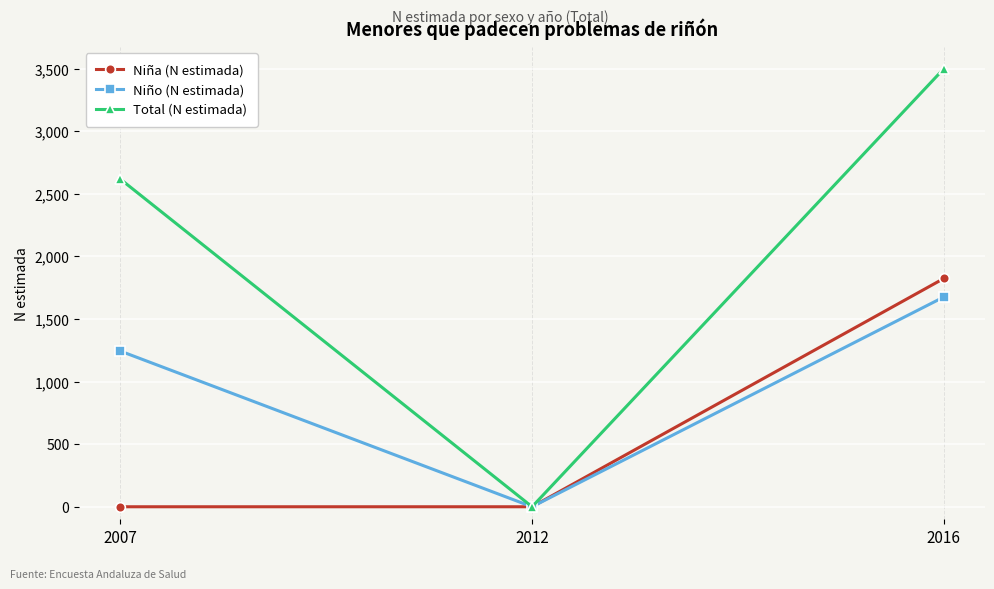

Count the number of categories in the chart.

3